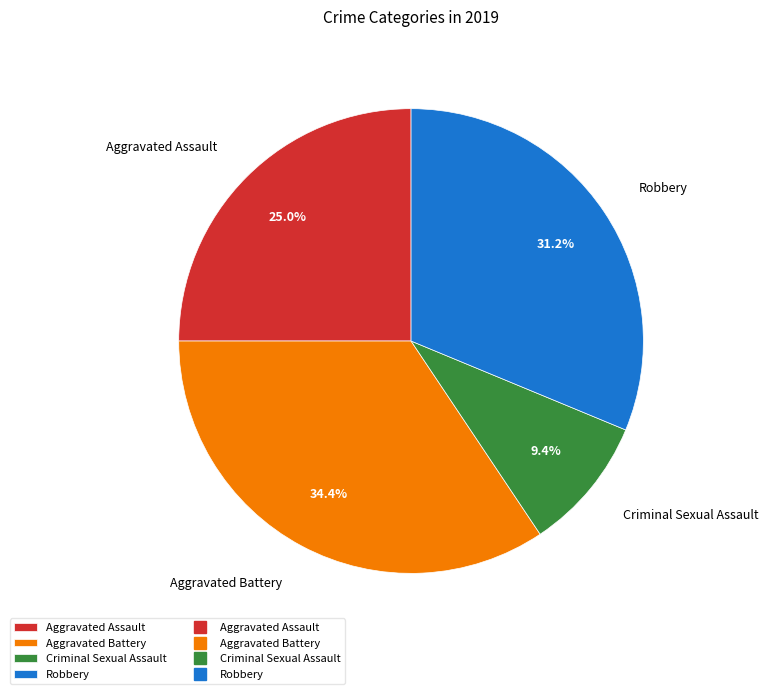

Count the number of slices in the pie.

4